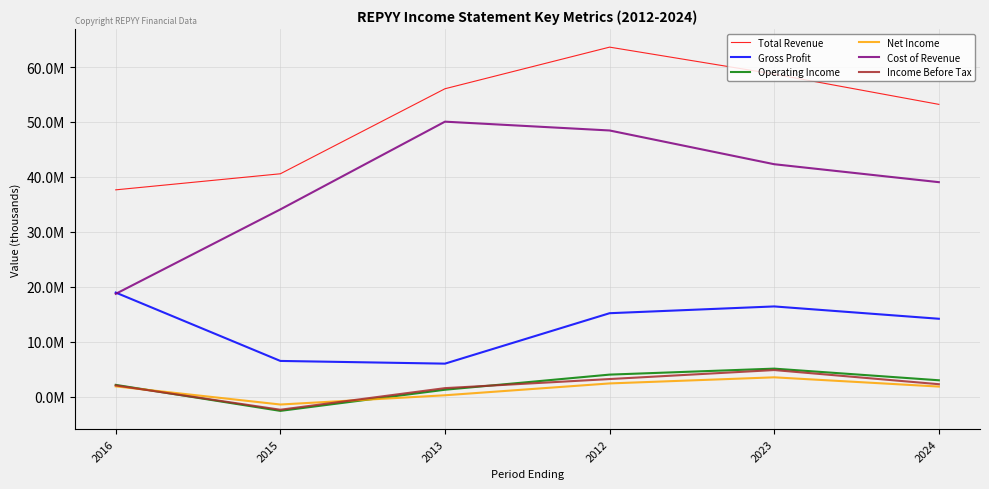

What is the difference between the highest and lowest values at 2023?

55211700